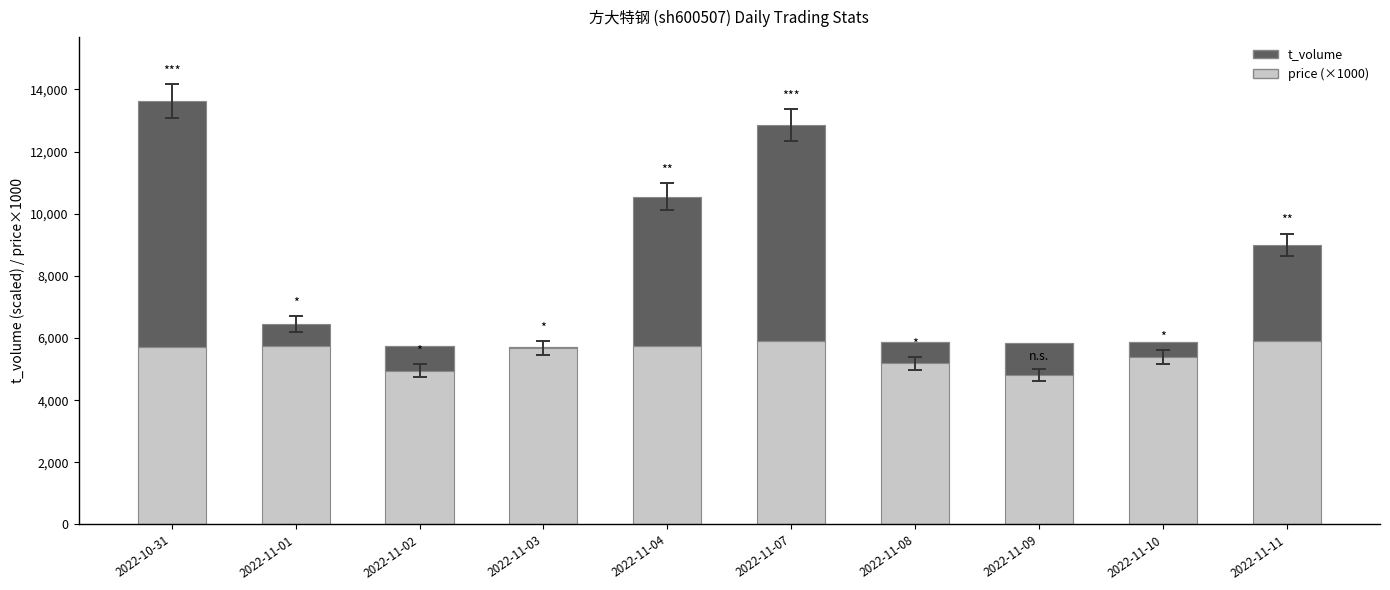

How many bars are there in each group?

2